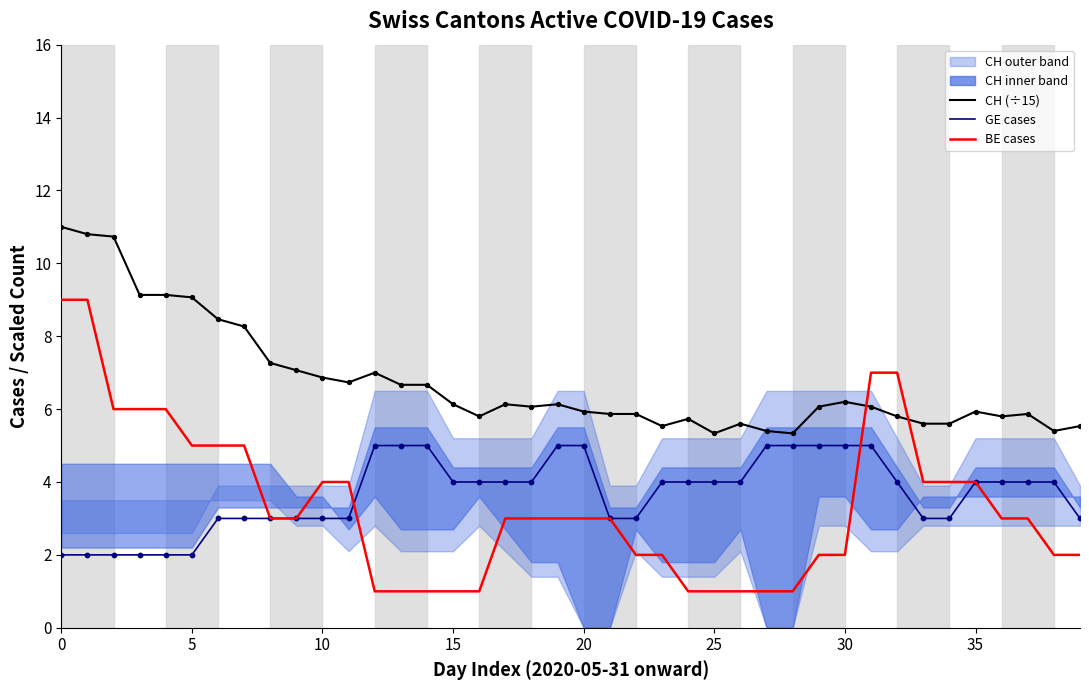

Which series has the largest total across all categories?

CH trend